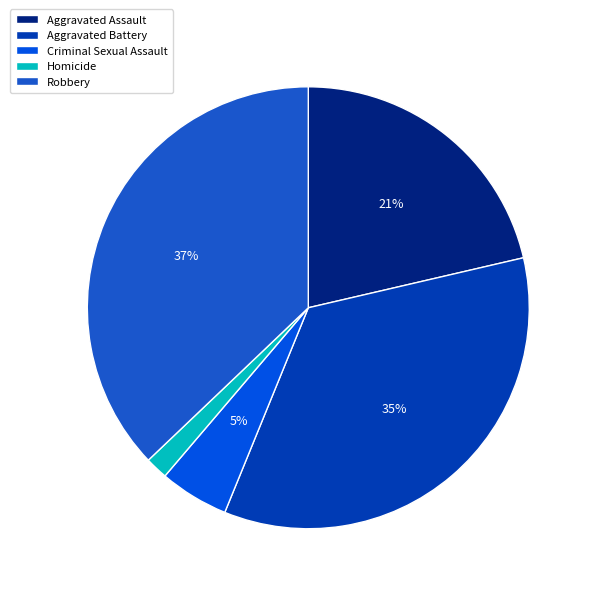

What is the change in value from Criminal Sexual Assault to Robbery?

+291